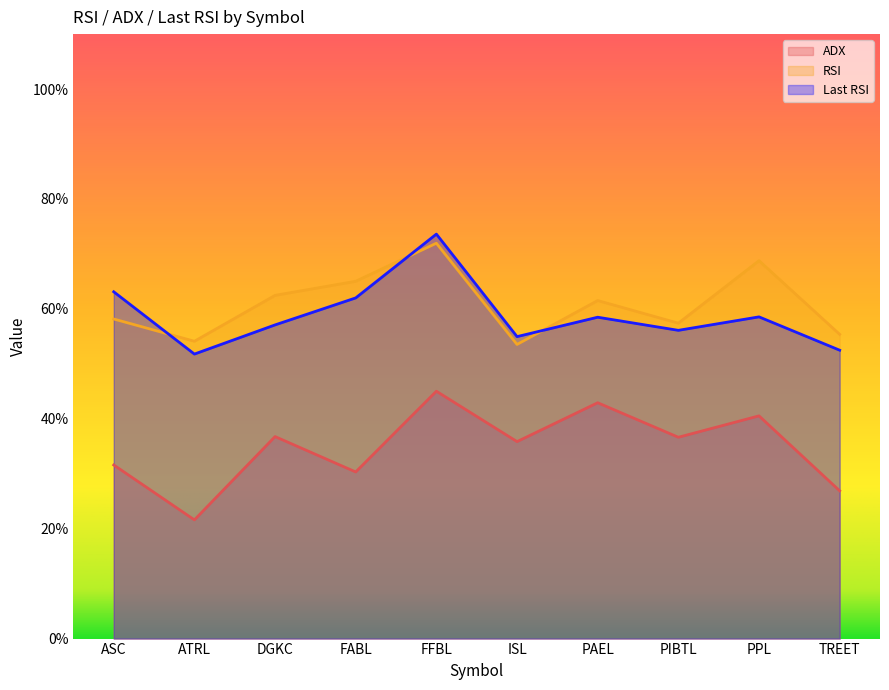

What is the sum of the ADX values at FFBL and ASC?

76.6